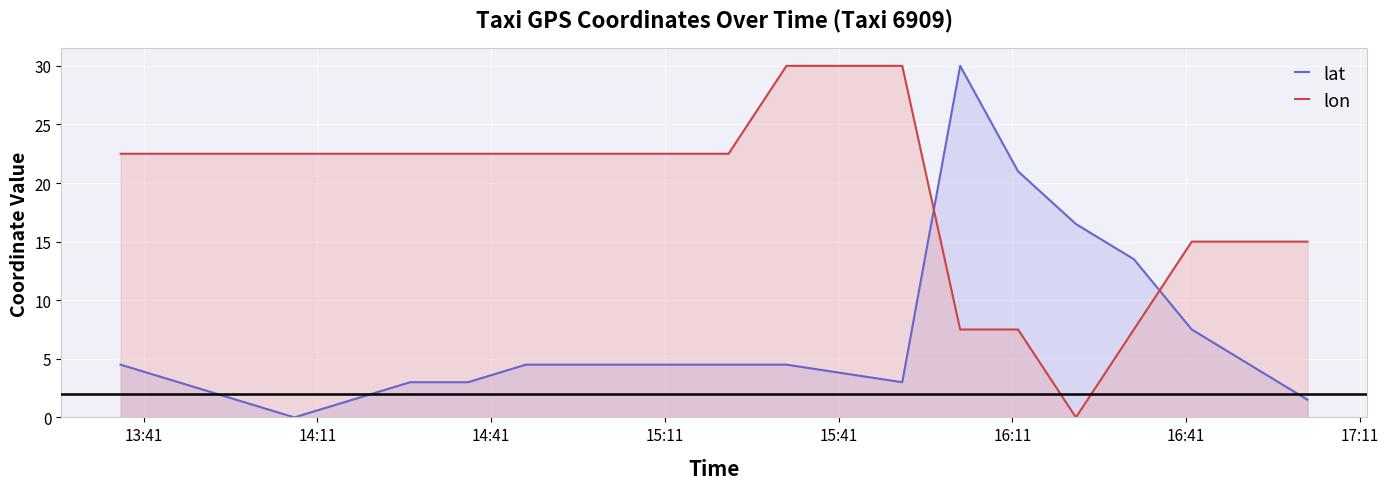

Rank the series by their average value, from lowest to highest.

lat, lon